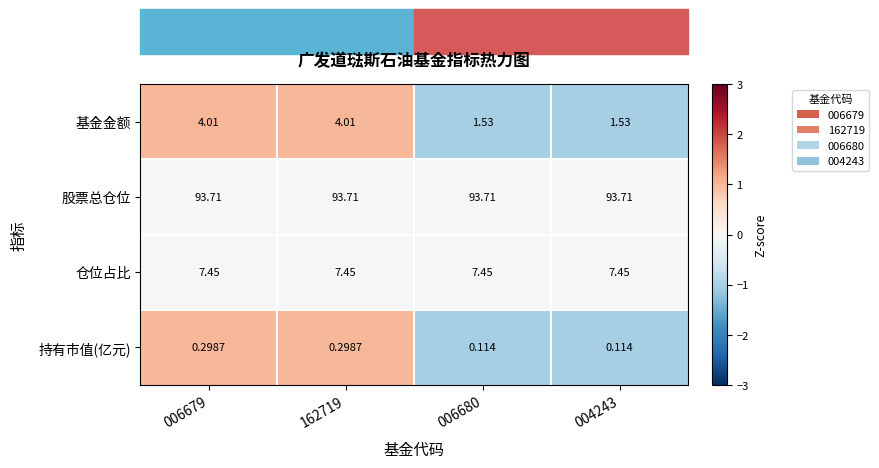

Which series has the largest range (max minus min)?

基金金额